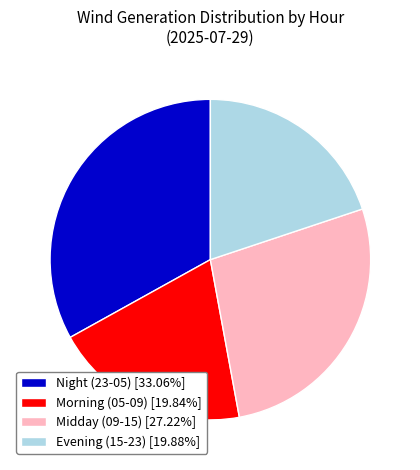

Does Night (23-05) [33.06%] represent more than half of the total?

No